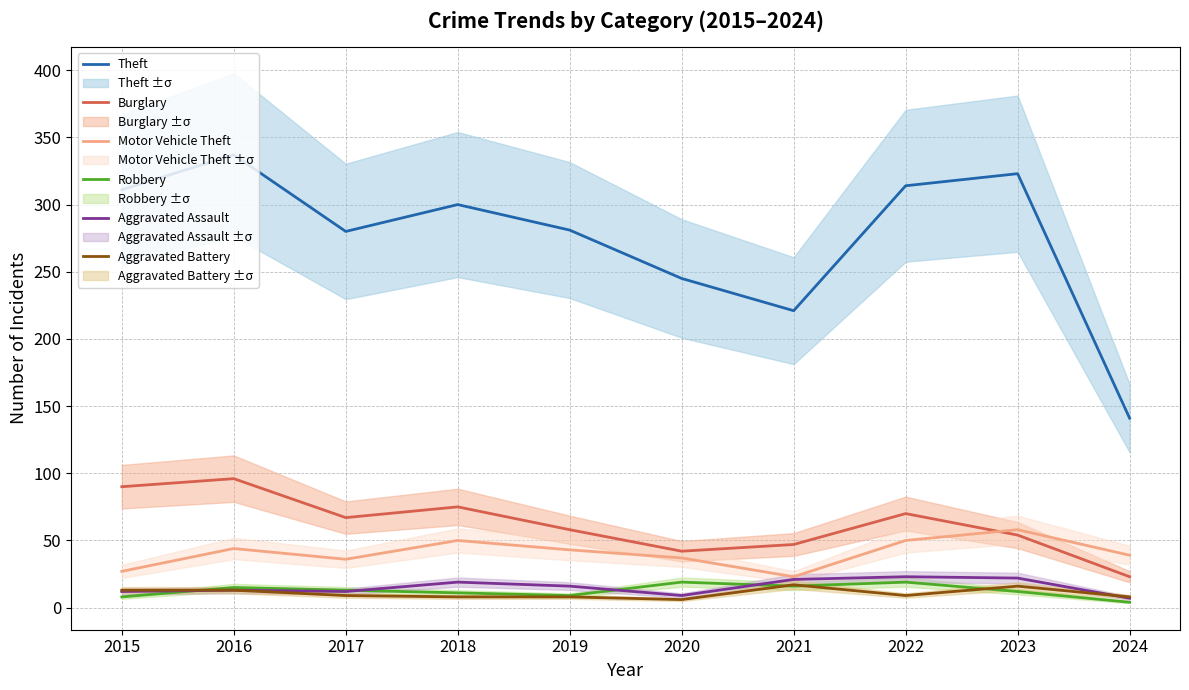

What is the sum of the Motor Vehicle Theft values at 2020 and 2021?

60